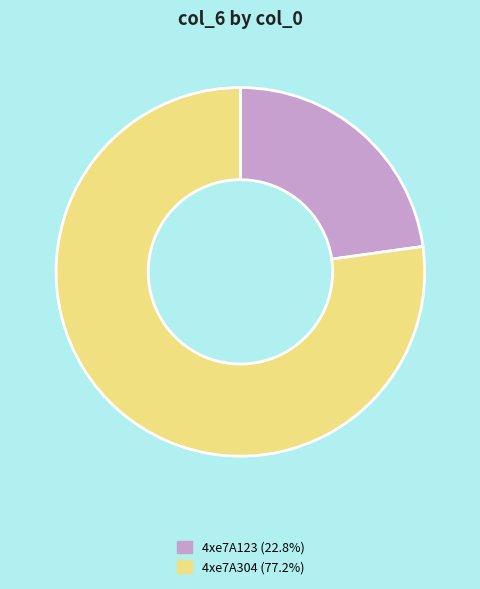

Which slice is the smallest?

4xe7A123